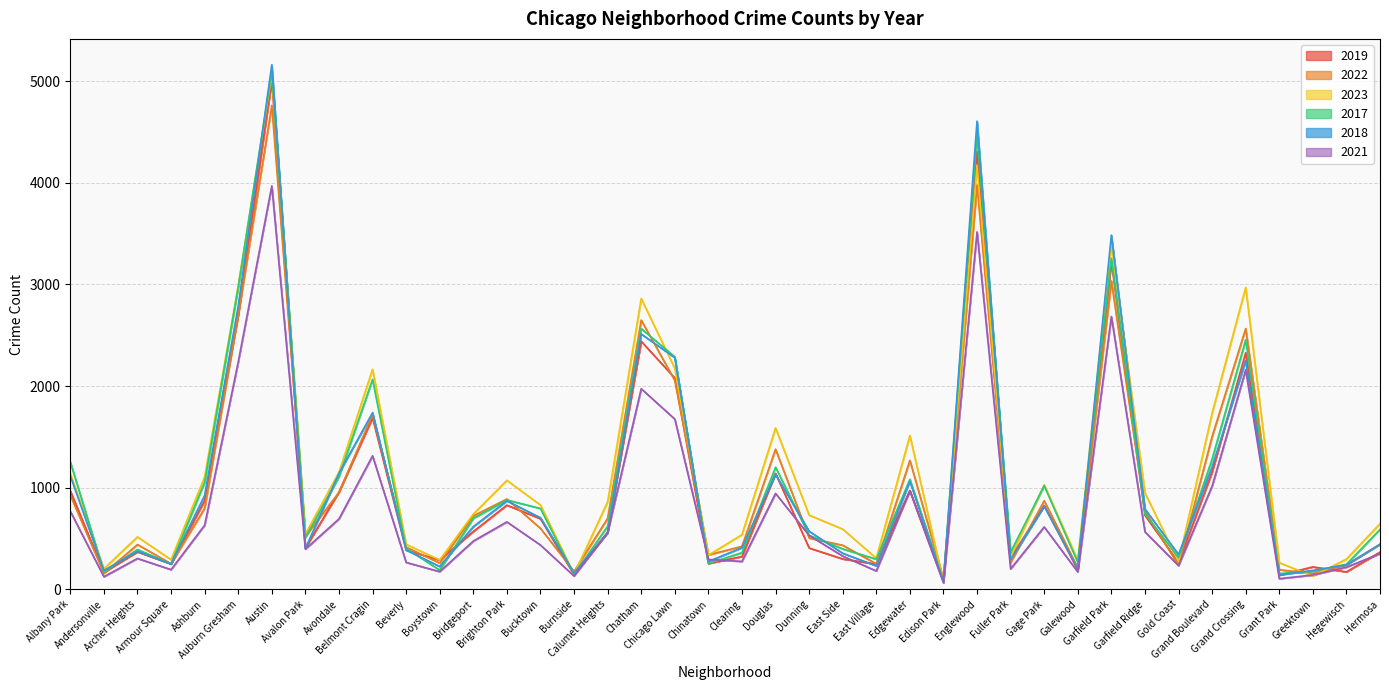

After their last crossing, which series has the higher values: 2017 or 2022?

2017